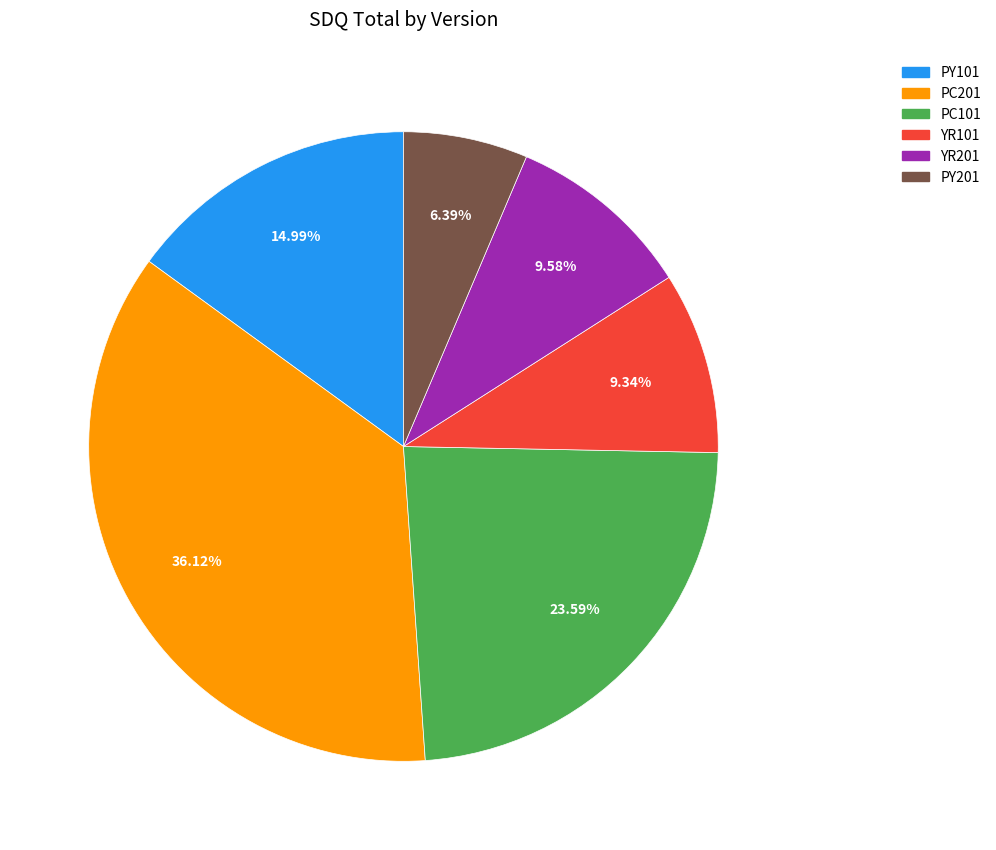

How many slices are in this pie chart?

6